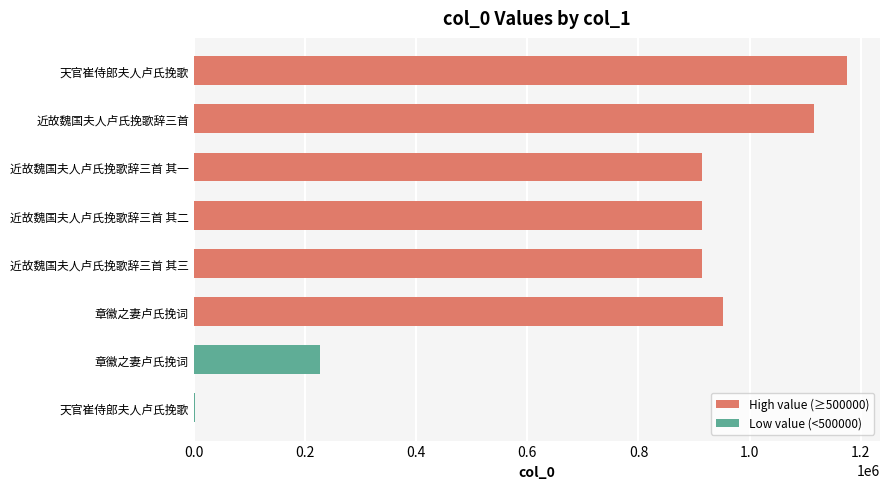

List the labels in order of value, largest first.

天官崔侍郎夫人卢氏挽歌, 近故魏国夫人卢氏挽歌辞三首, 章徽之妻卢氏挽词, 近故魏国夫人卢氏挽歌辞三首 其一, 近故魏国夫人卢氏挽歌辞三首 其二, 近故魏国夫人卢氏挽歌辞三首 其三, 章徽之妻卢氏挽词, 天官崔侍郎夫人卢氏挽歌